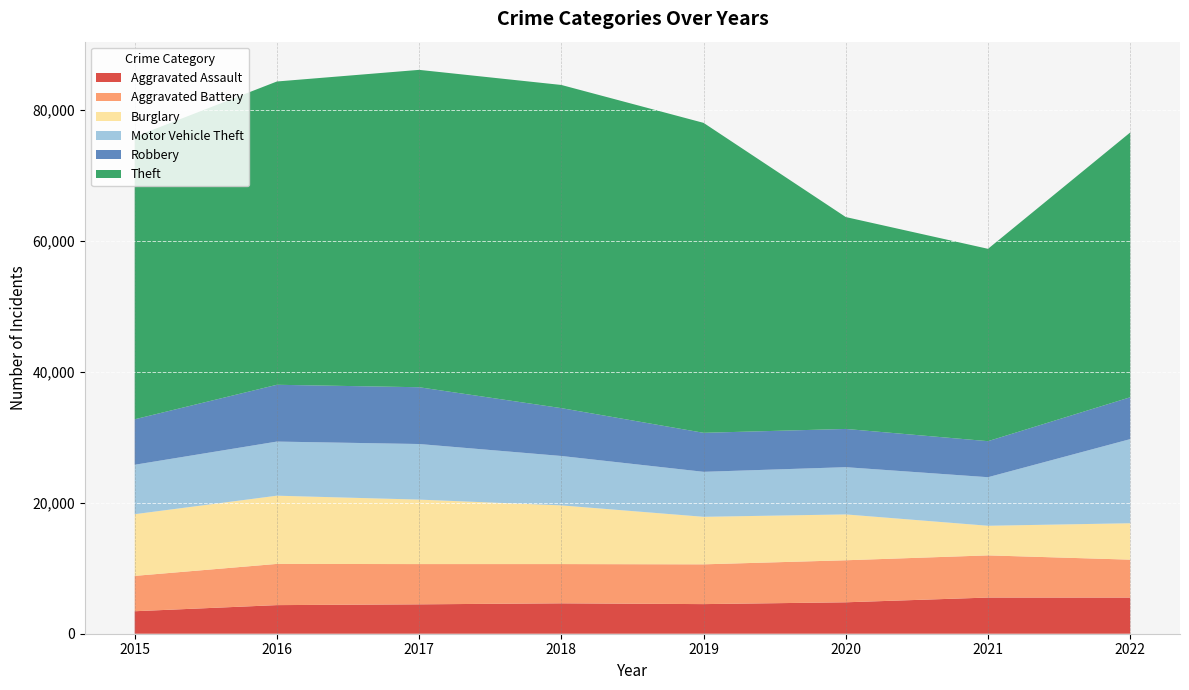

What is the difference between the maximum and minimum values in the Aggravated Assault series?

2089